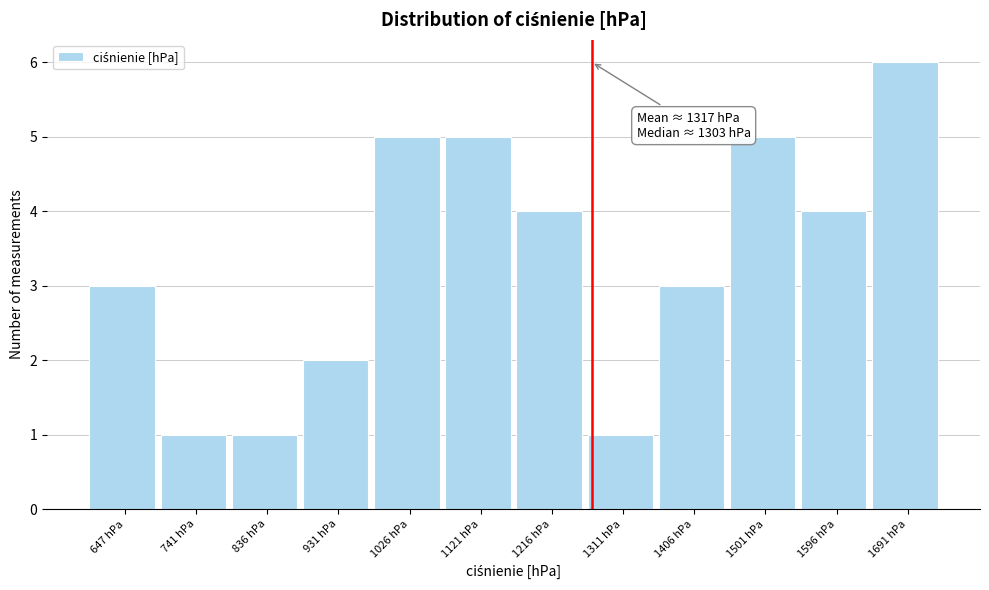

Reading left to right, transcribe all the data shown in this chart.

3	1	1	2	5	5	4	1	3	5	4	6